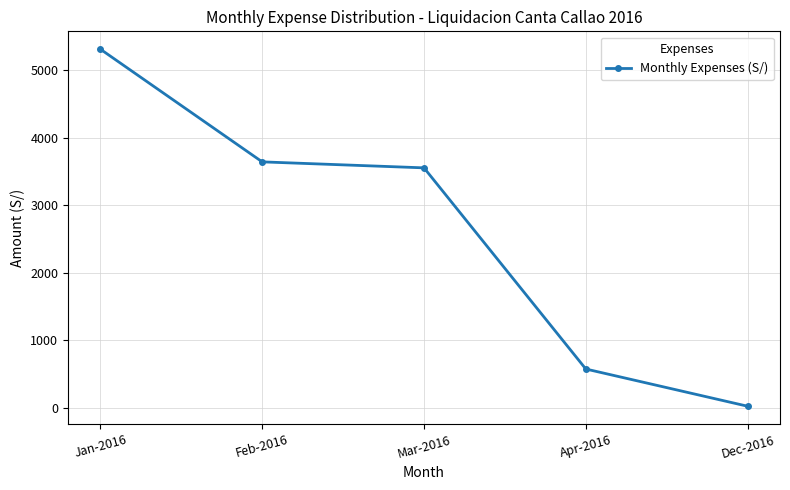

The chart shows a value of 8887.2 at Jan-2016. True or false?

False